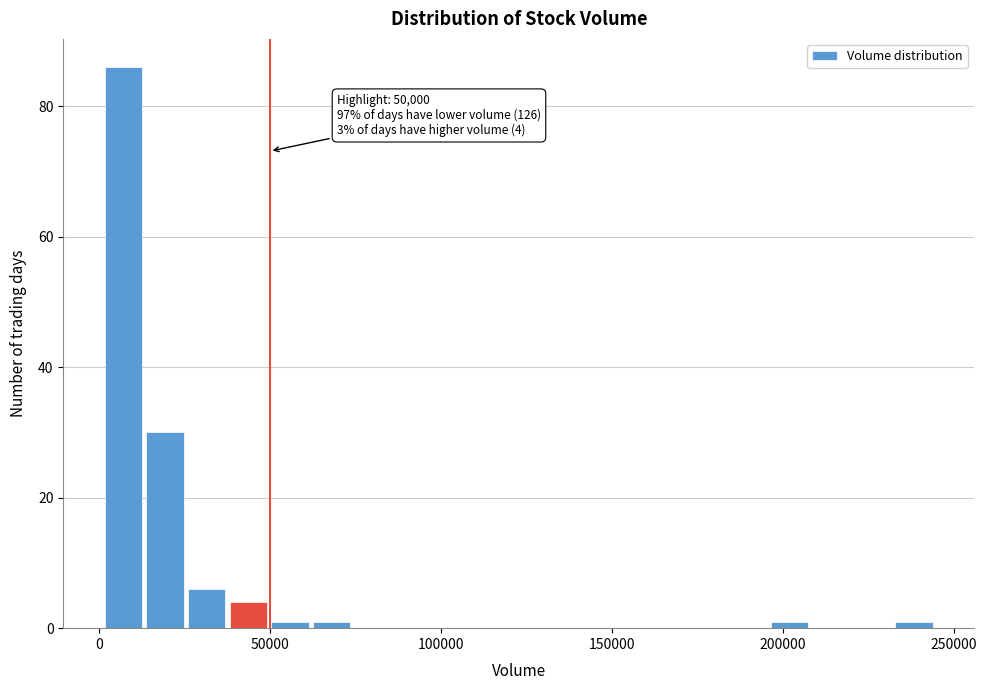

Read against the x-axis, roughly where is the centre of the tallest bar?

5000